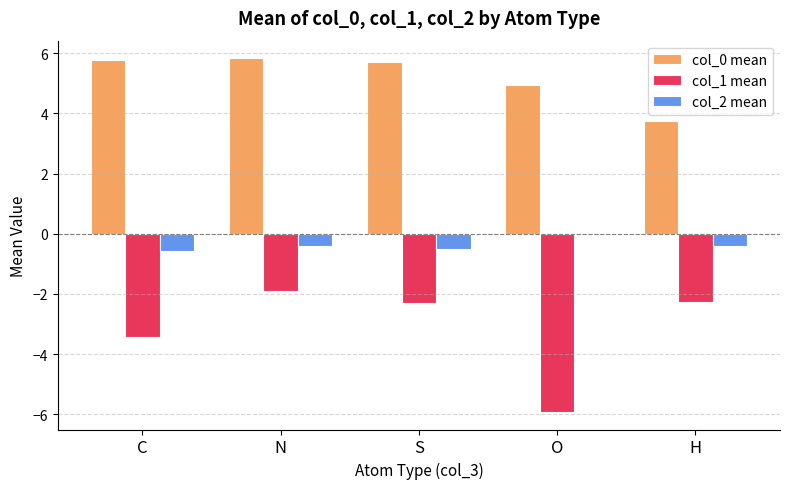

What is the greatest value displayed?

5.8